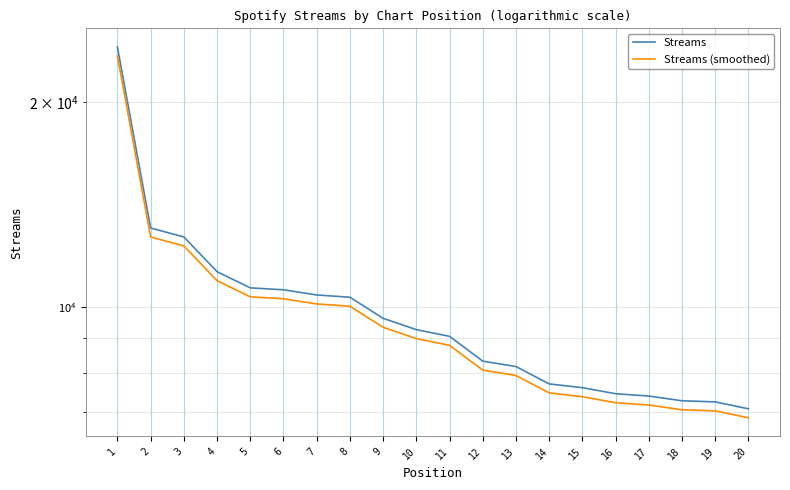

Reading left to right, transcribe all the data shown in this chart.

Streams: 24128.0	13058.0	12670.0	11263.0	10660.0	10591.0	10407.0	10327.0	9615.0	9253.0	9045.0	8316.0	8165.0	7698.0	7600.0	7446.0	7388.0	7270.0	7243.0	7075.0
Streams (smoothed): 23404.2	12666.3	12289.9	10925.1	10340.2	10273.3	10094.8	10017.2	9326.5	8975.4	8773.6	8066.5	7920.1	7467.1	7372.0	7222.6	7166.4	7051.9	7025.7	6862.8